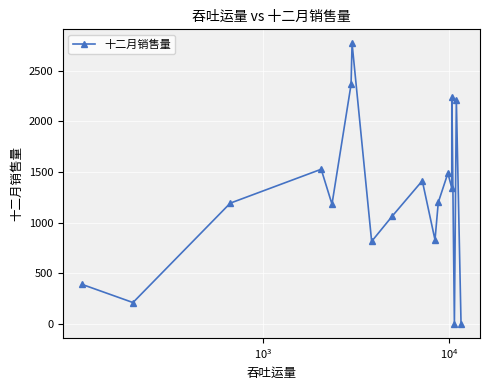

What is the difference between the second highest and second lowest values?

2366